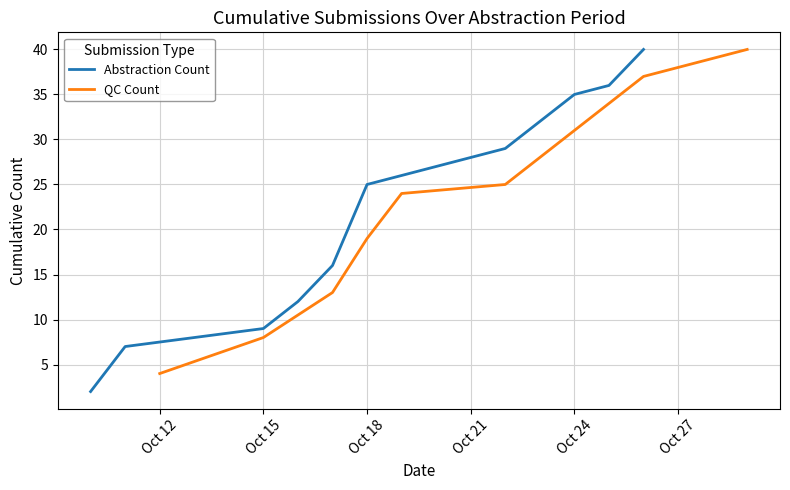

The Abstraction Count series shows 9 at Oct 15. True or false?

True